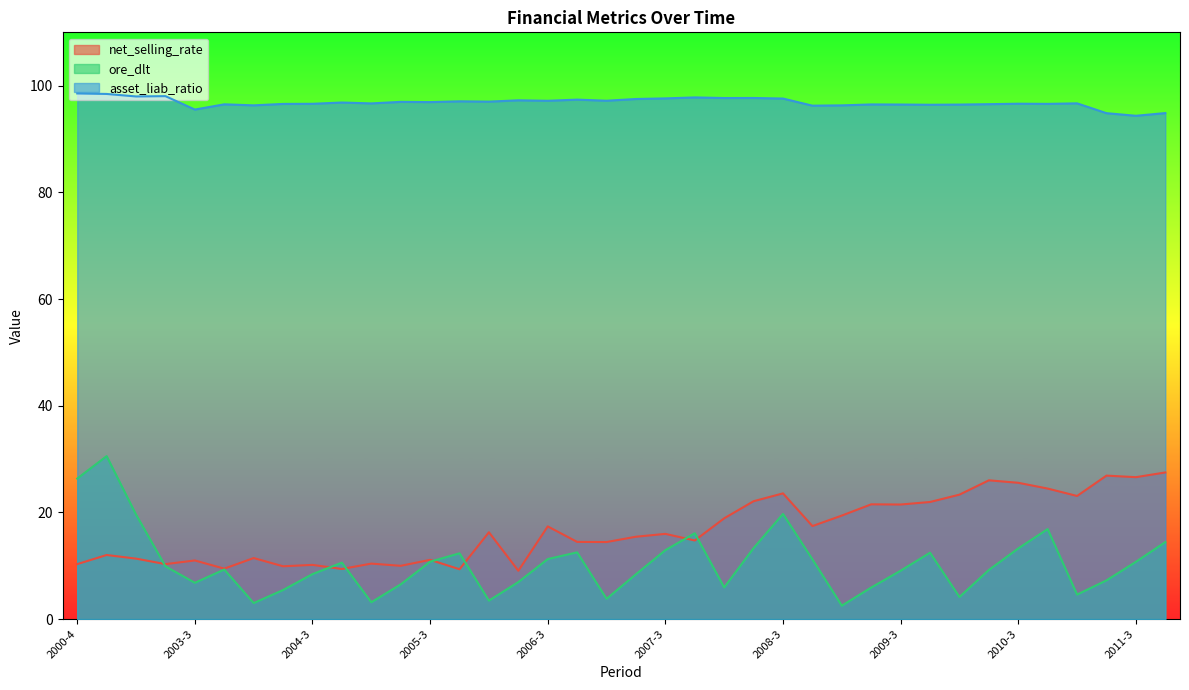

What is the difference between the net_selling_rate values at 2008-4 and 2003-3?

6.4